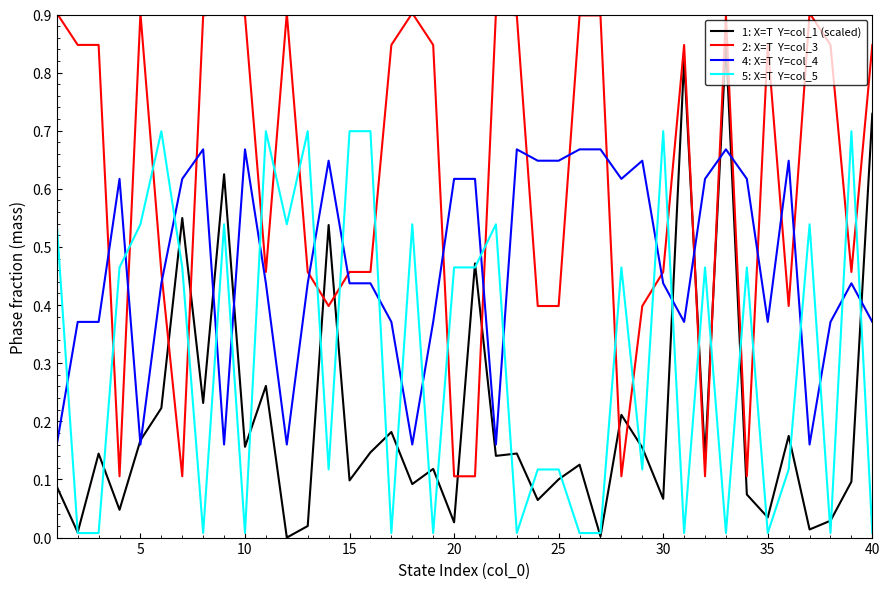

What is the greatest value displayed?

0.9